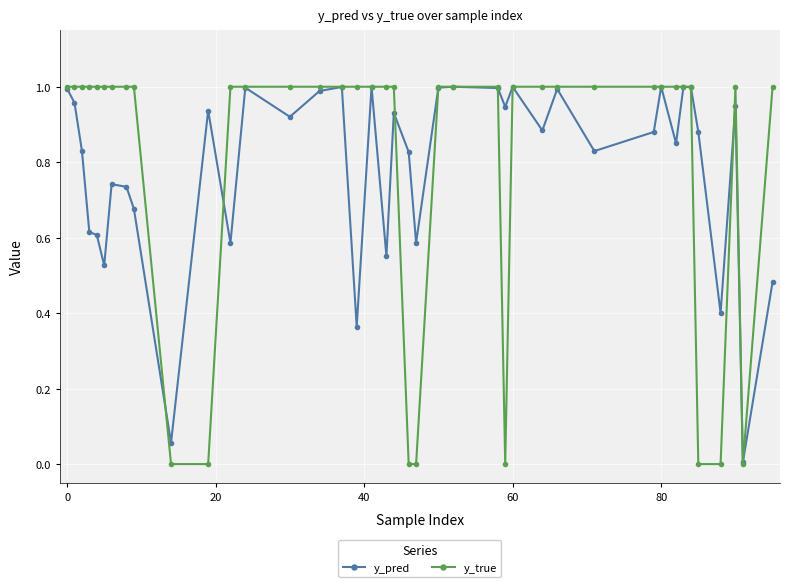

True or false: y_pred has more than 1 points higher than both neighbors.

True